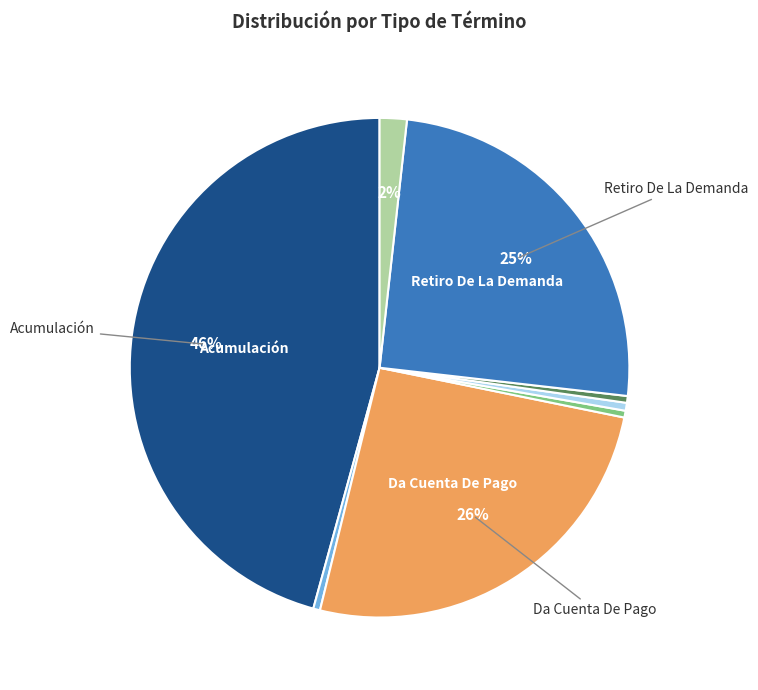

To the nearest percent, what is the average slice percentage?

12%